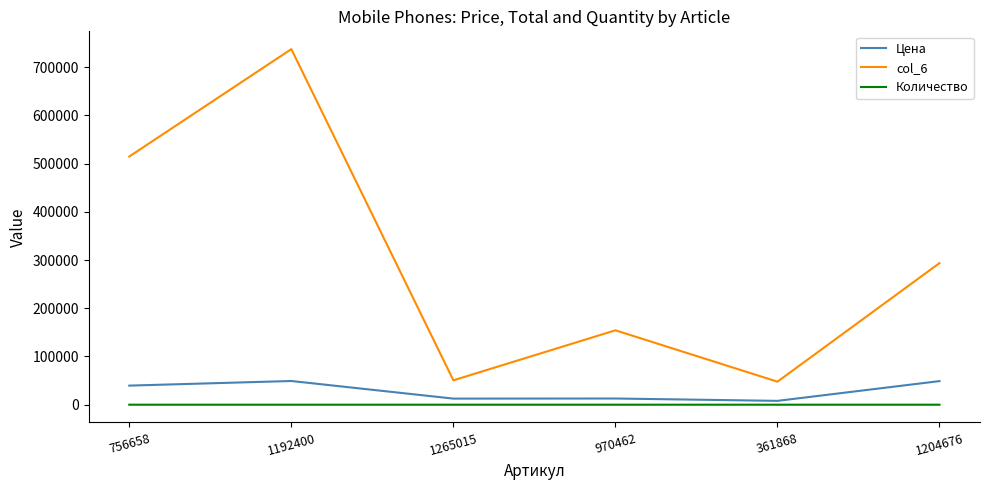

Which series has the largest total across all categories?

col_6